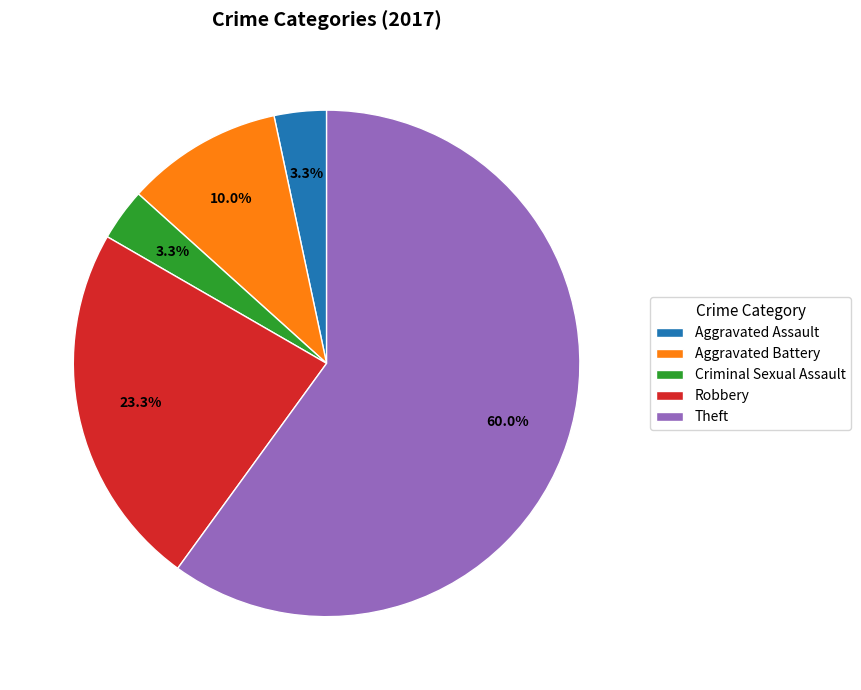

To the nearest percent, what portion does Robbery represent?

23%